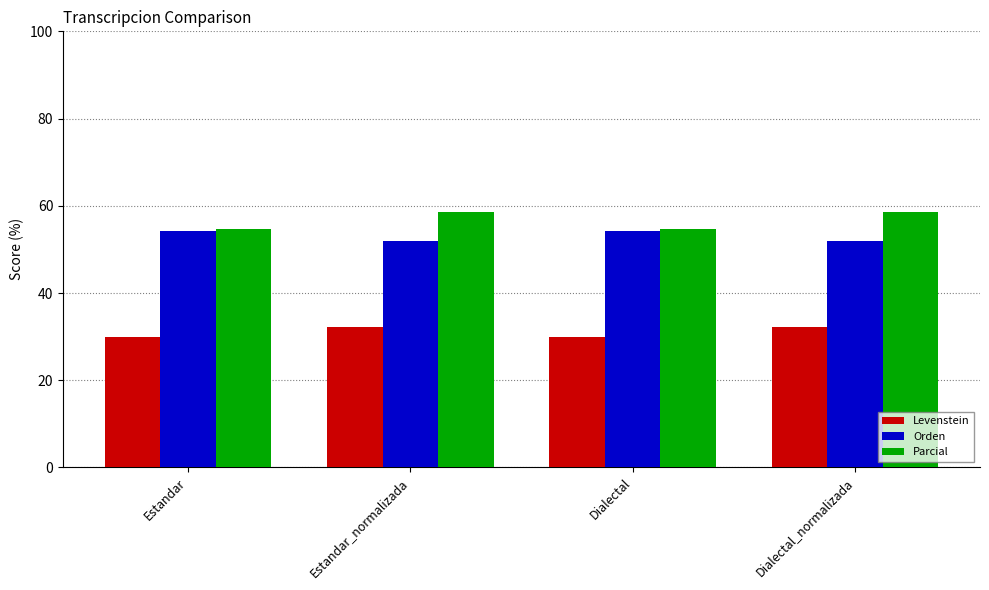

Rank the series by their maximum value, from highest to lowest.

Parcial, Orden, Levenstein